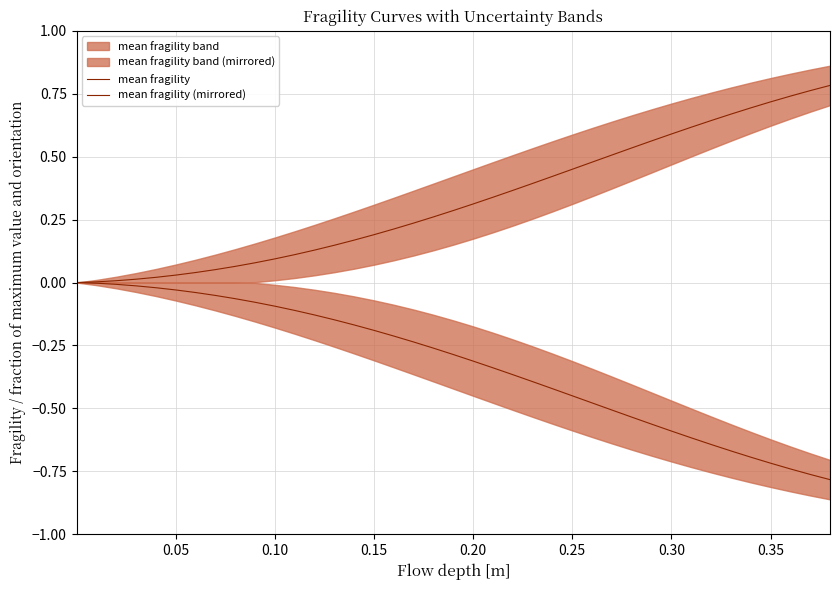

What is the greatest value displayed?

0.8